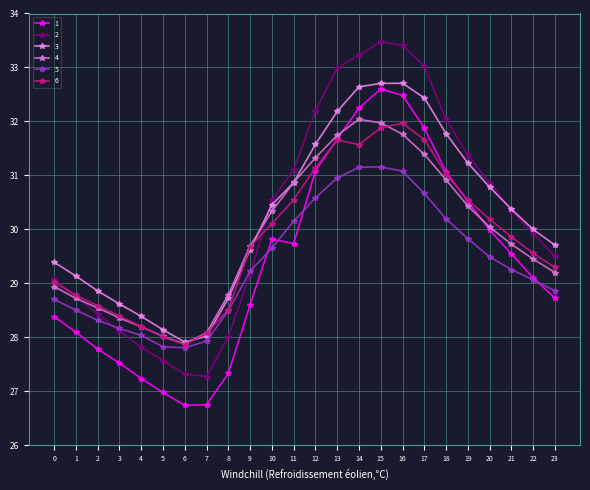

How many data points in 1 are above 29?

13